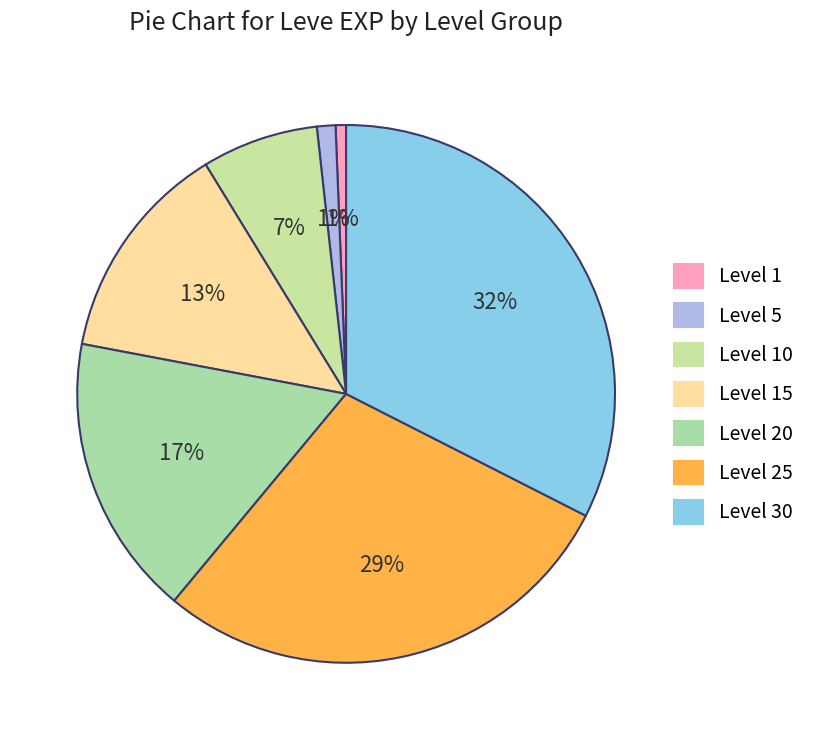

Is Level 30 the majority of the pie?

No